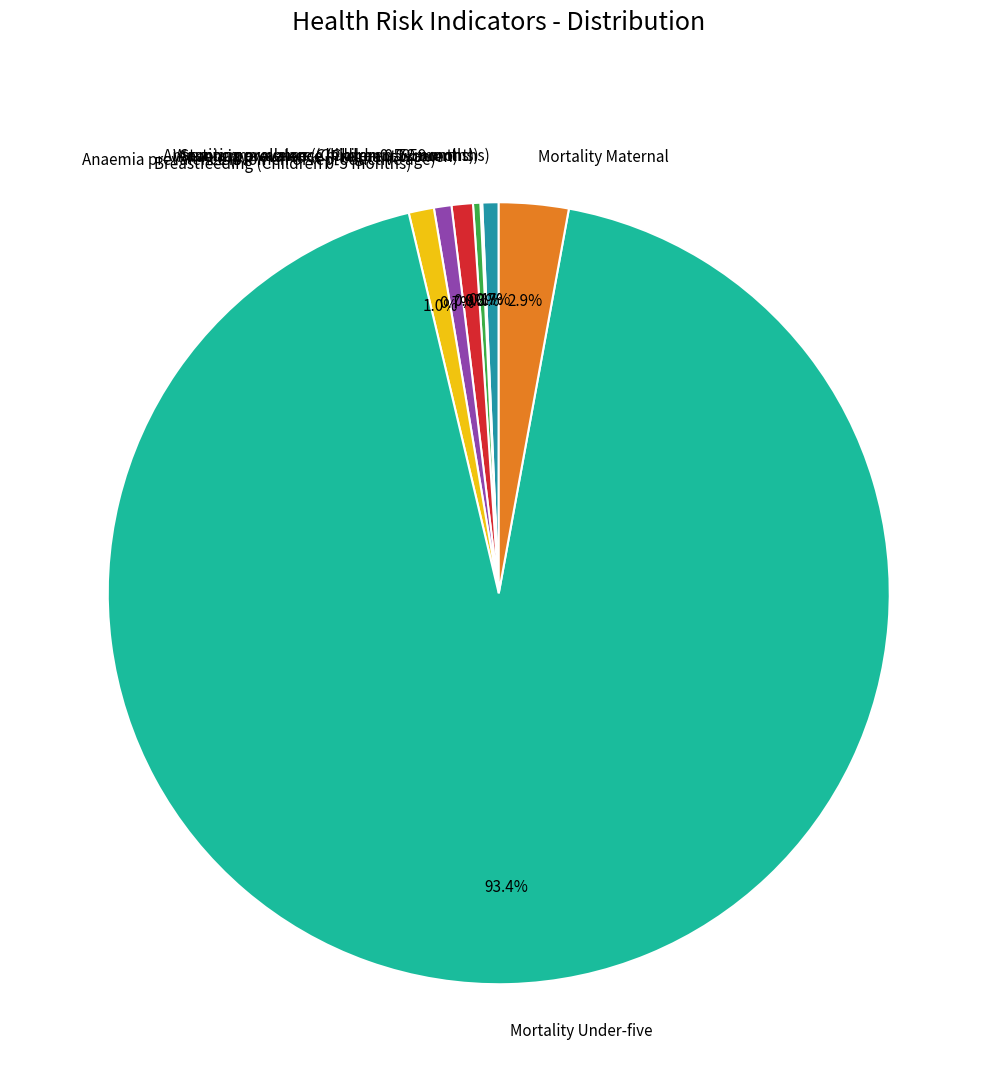

True or false: Anaemia prevalence (Women of reproductive age) accounts for 1% of the total.

True